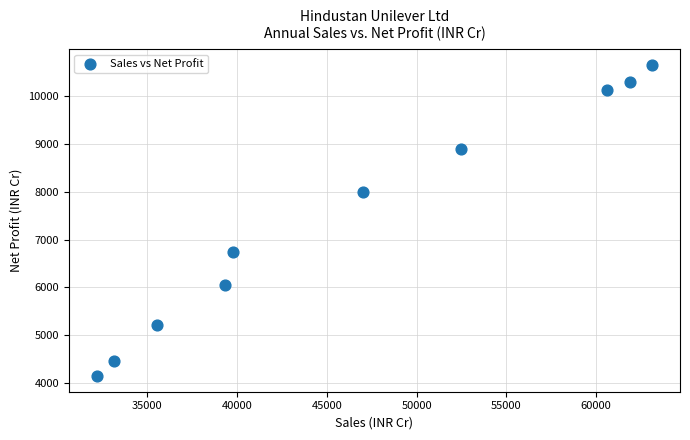

What is the average X value?

46506